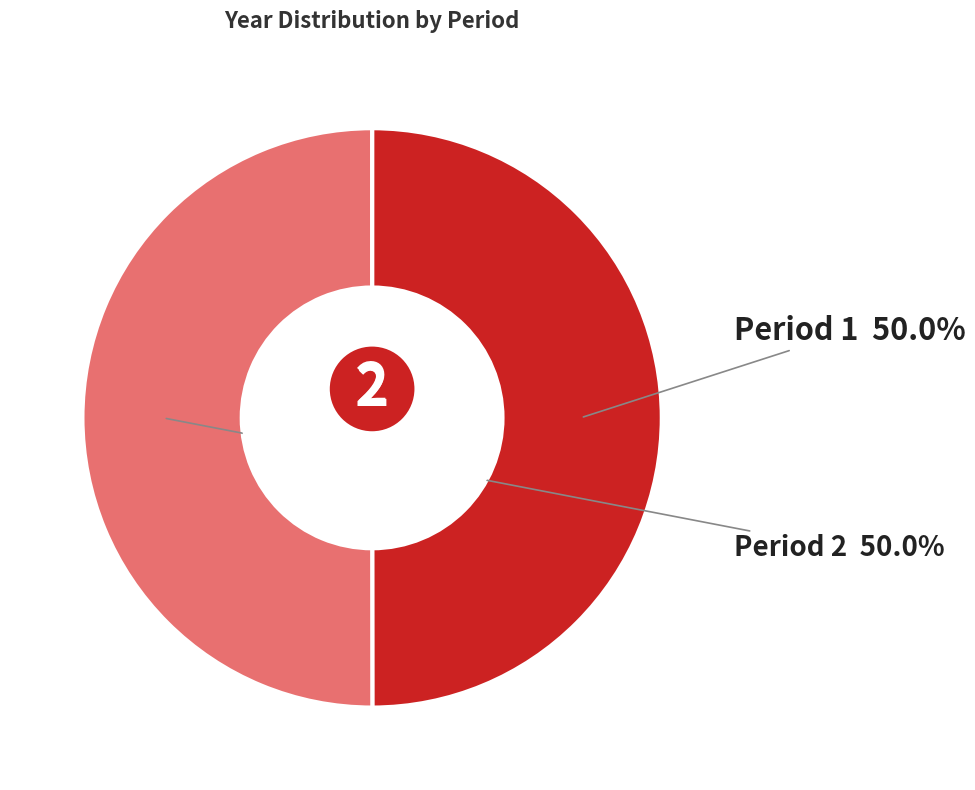

Combined, do Period 1 and Period 2 account for over 50%?

Yes